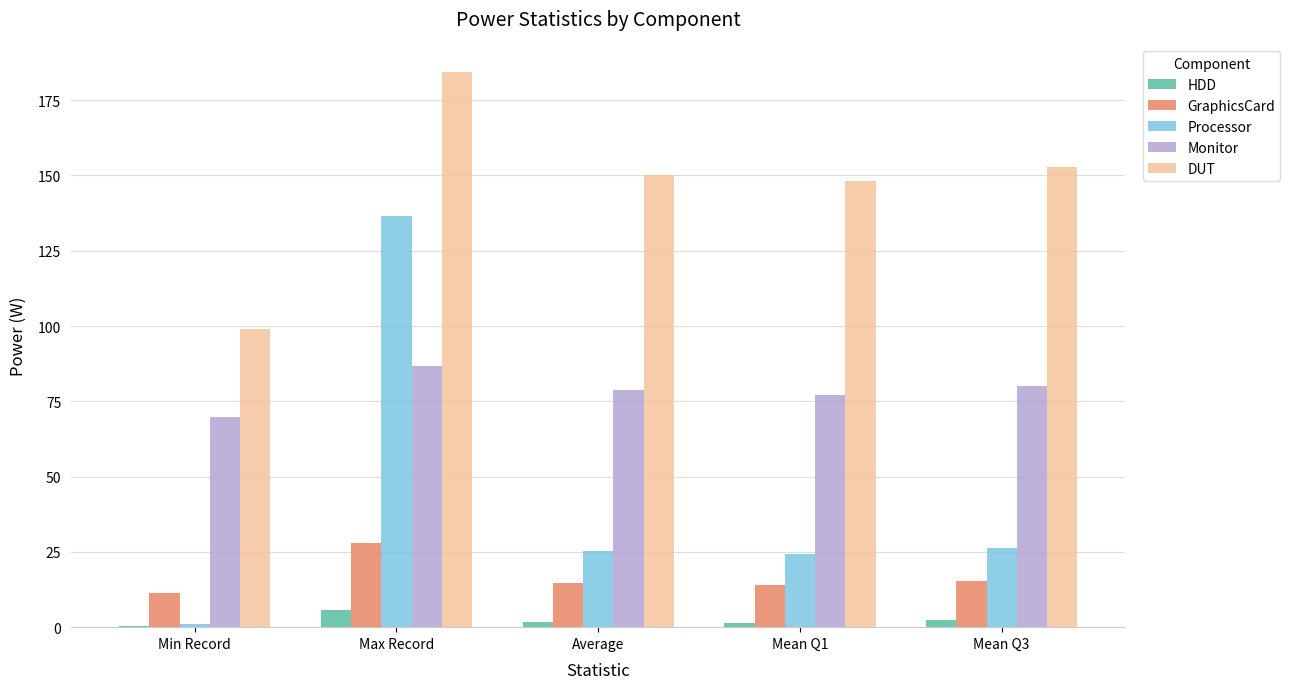

At which label does DUT reach its peak?

Max Record